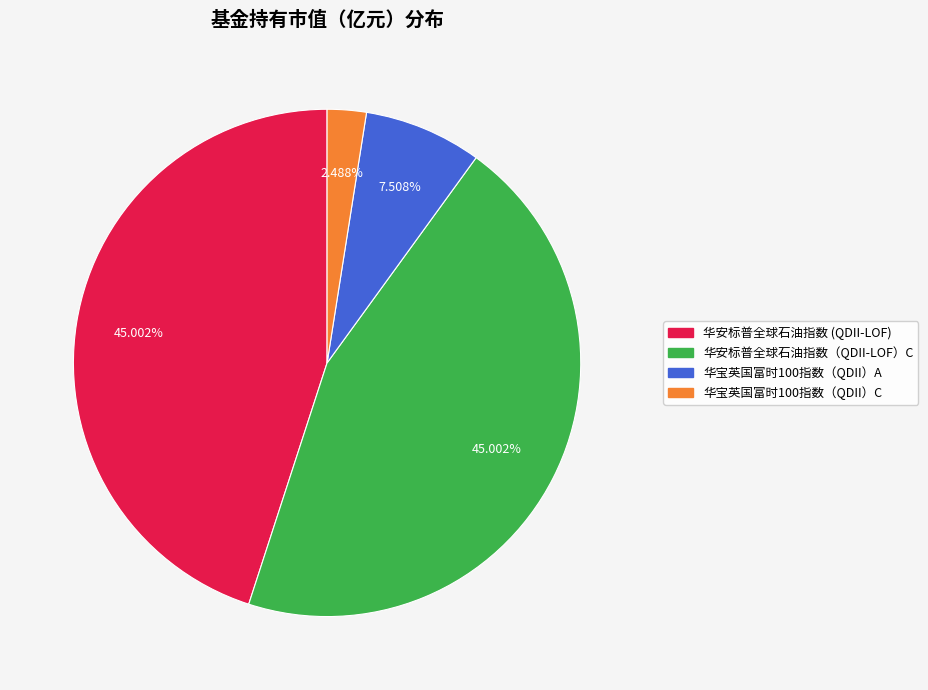

Does any single category account for the majority?

No